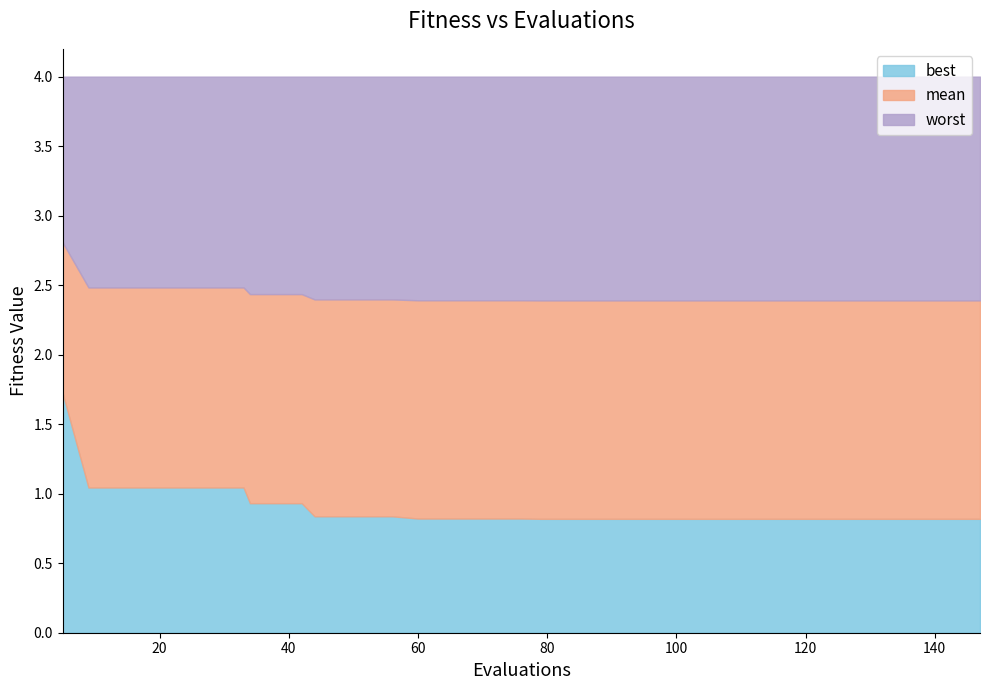

True or false: worst and best cross at least once.

False